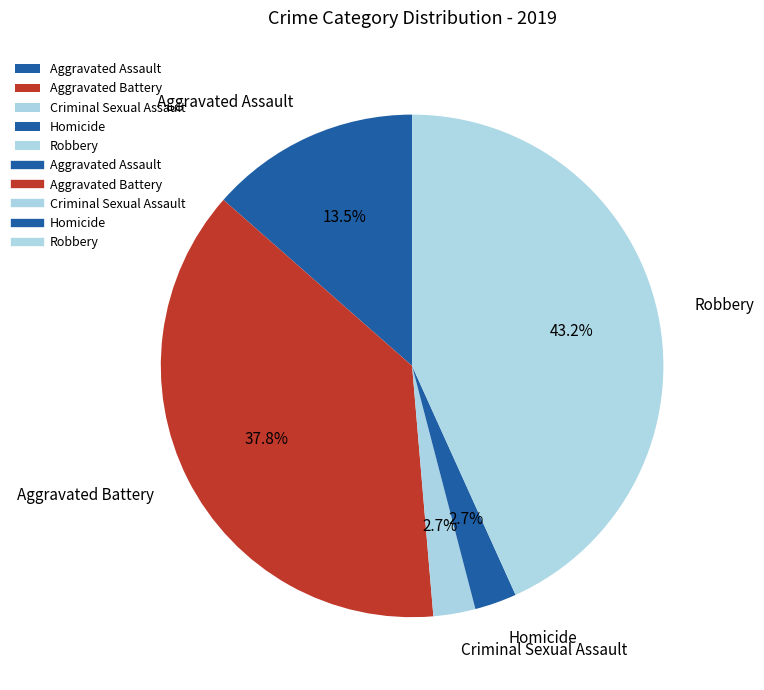

What percentage is the Aggravated Battery slice, to the nearest percent?

38%